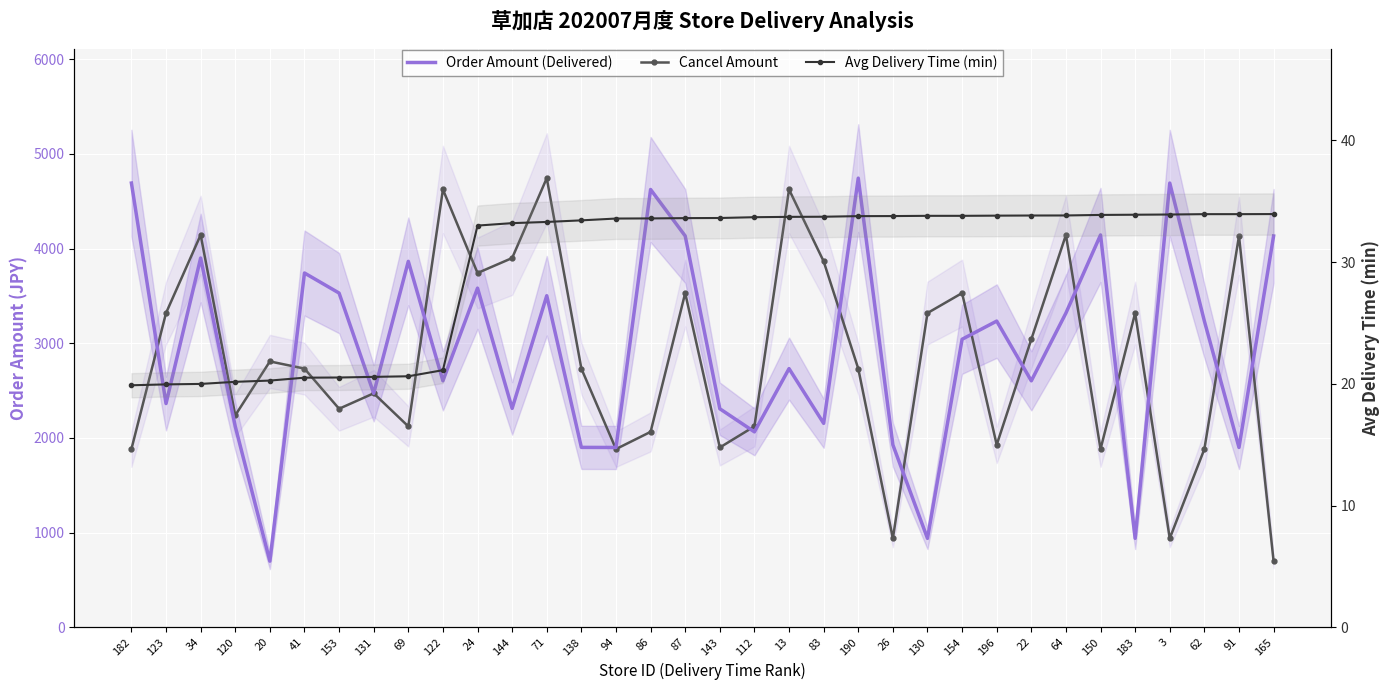

Is the value of Avg Delivery Time (min) at 13 greater than the value of Cancel Amount at 123?

No